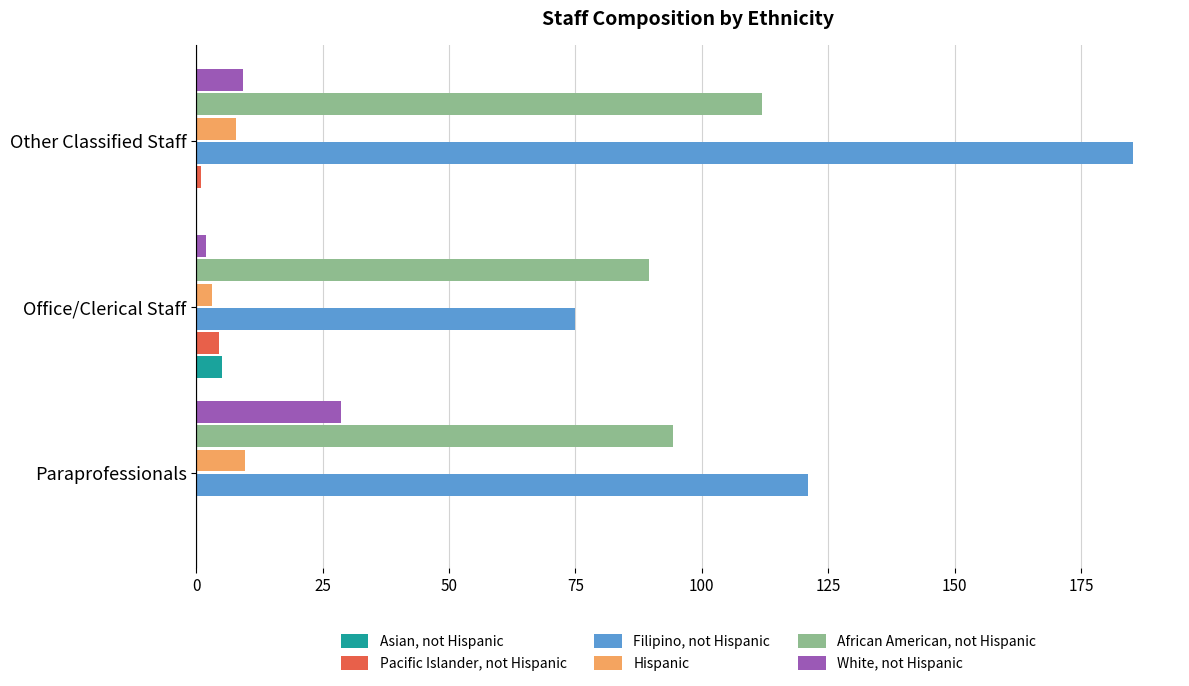

Is the value of African American, not Hispanic at Paraprofessionals greater than the value of Filipino, not Hispanic at Other Classified Staff?

No